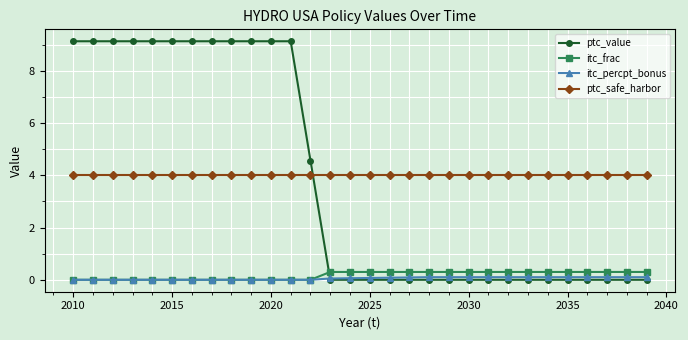

What is the maximum value shown in the chart?

9.1